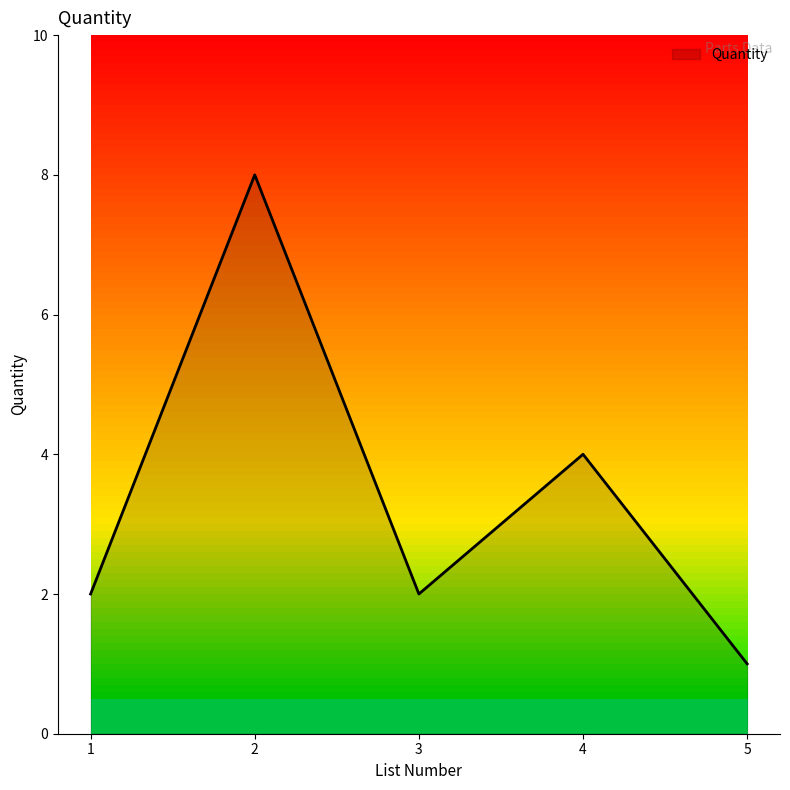

How many interior local valleys (lower than both neighbors) does the data have?

1